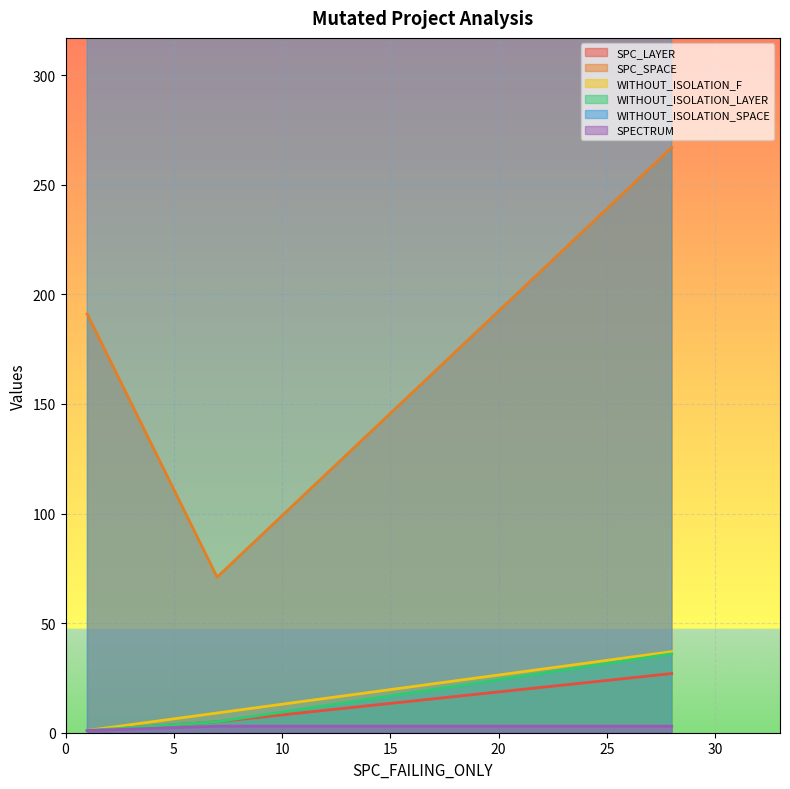

What is the maximum value for WITHOUT_ISOLATION_LAYER?

36